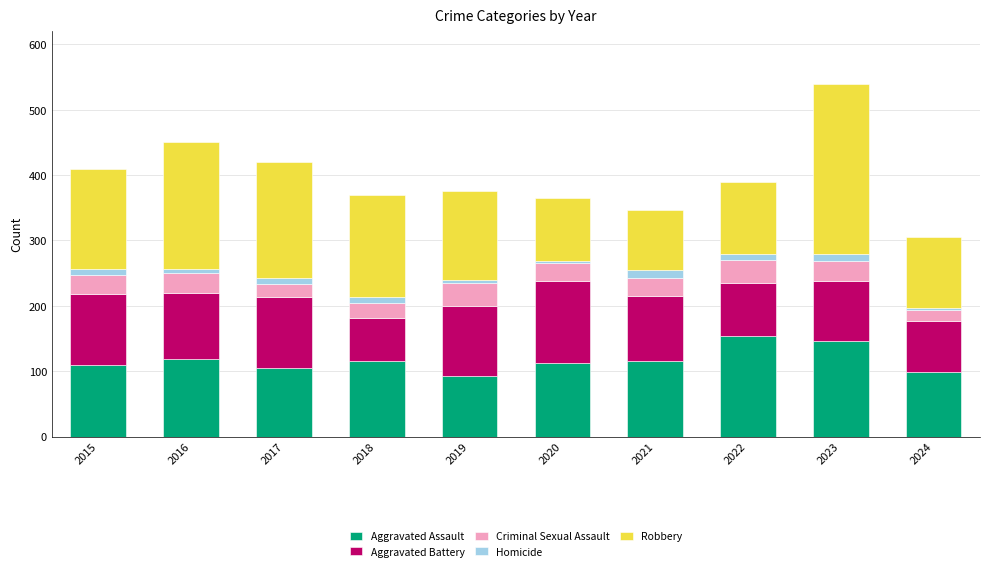

What is the average value of the Aggravated Assault series?

117